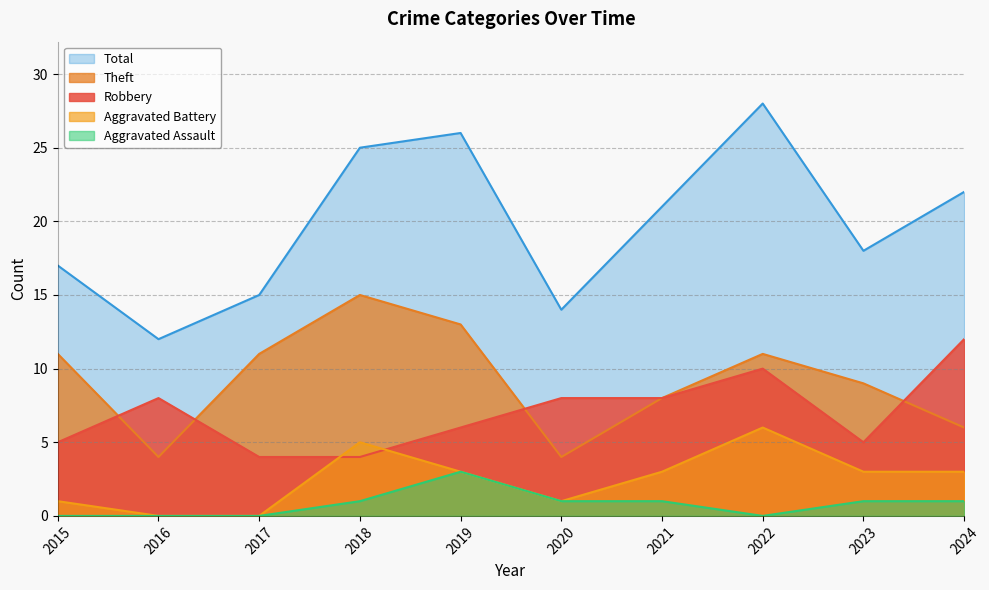

Which series changed the most between 2016 and 2018?

Total